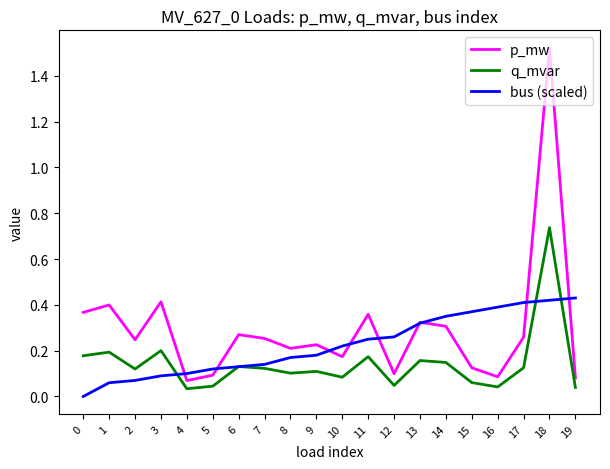

Which series changed the most between 5 and 7?

p_mw